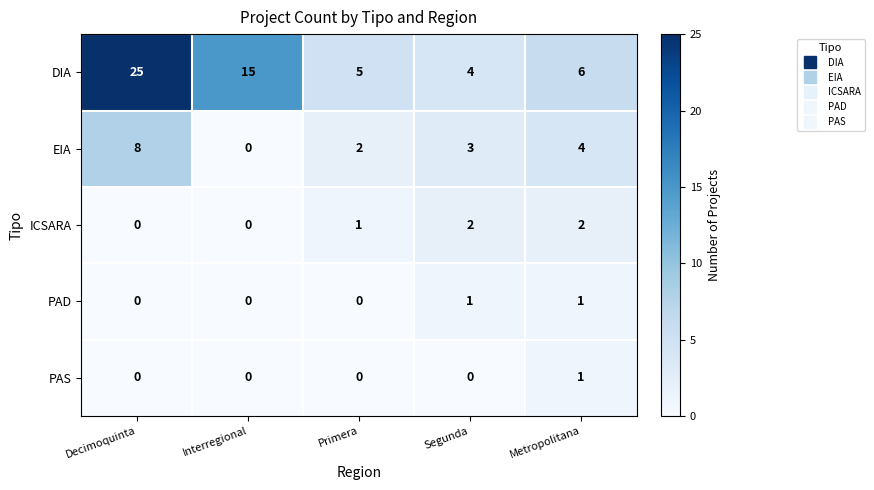

At which label is DIA closest to 14?

Interregional